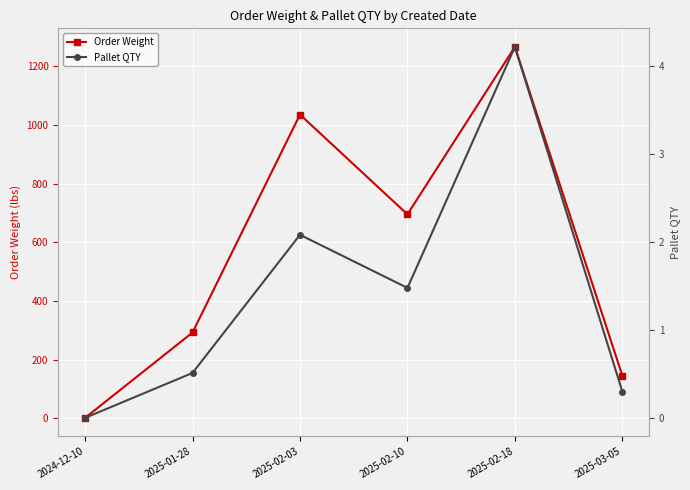

What are all the series names shown in the legend?

Order Weight, Pallet QTY